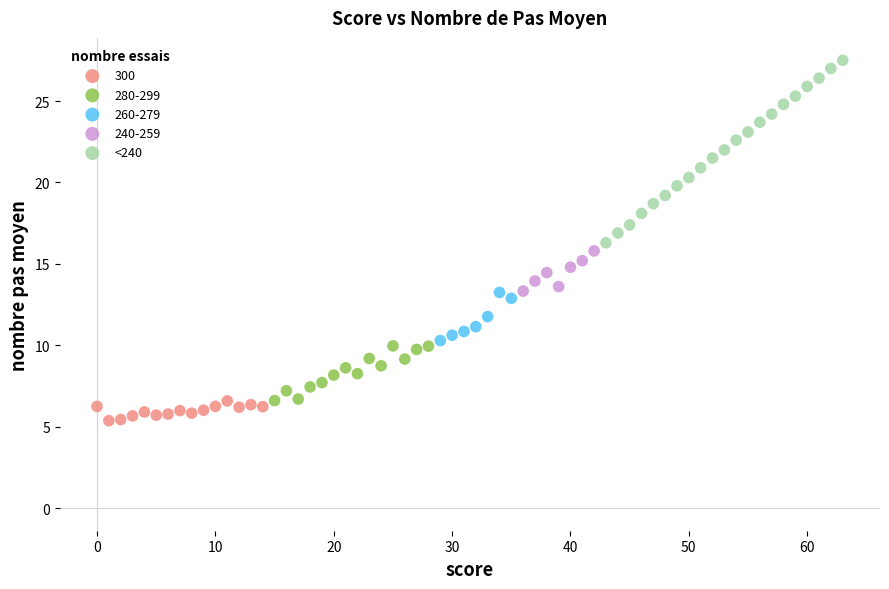

Which series has the largest Y range (max minus min)?

<240